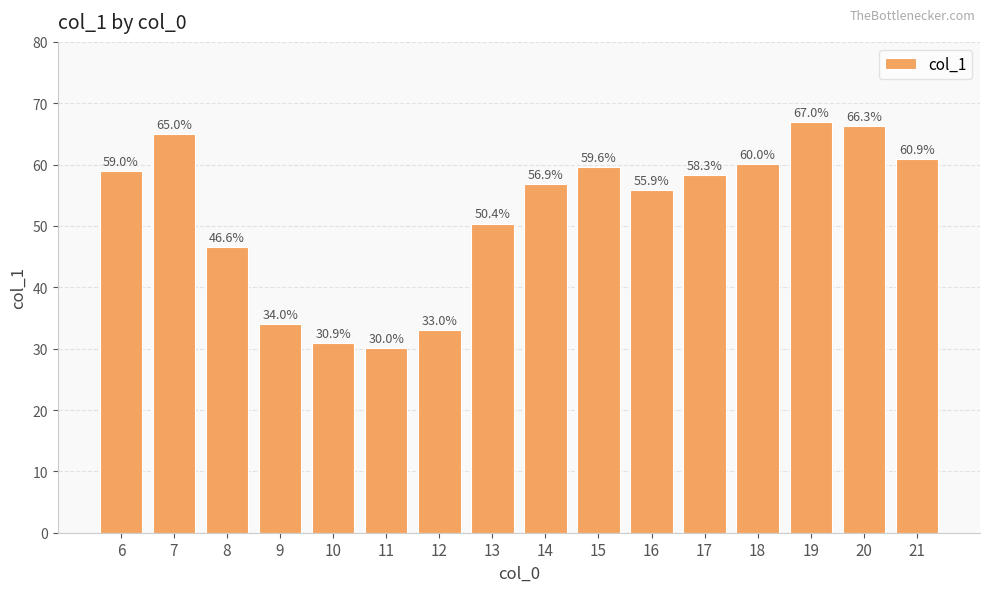

How many data points are above 58?

8